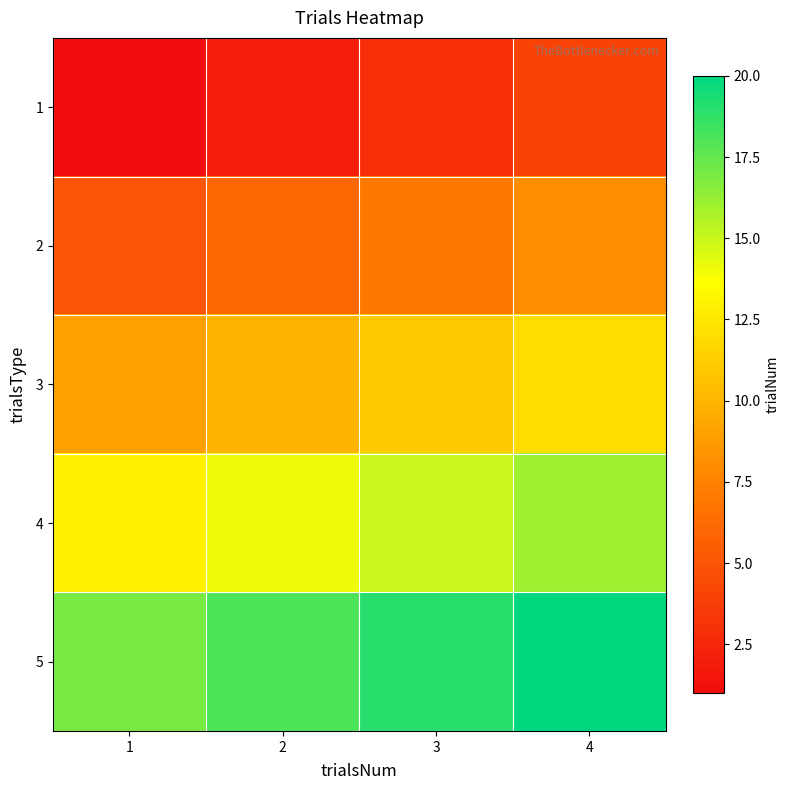

At which category does the chart reach its minimum across all series?

1